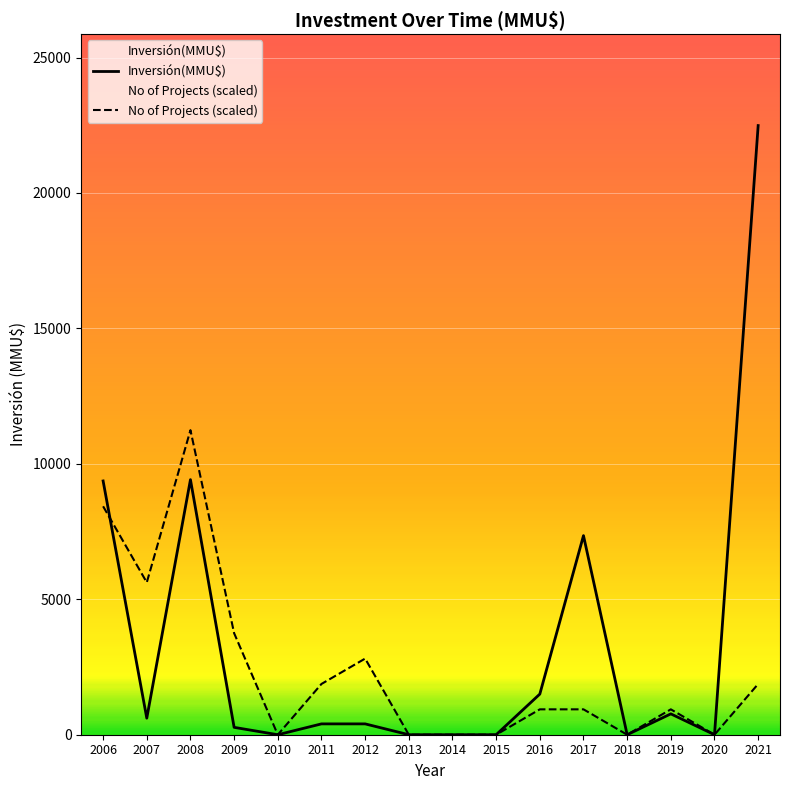

What is the difference between the second highest and second lowest values?

11222